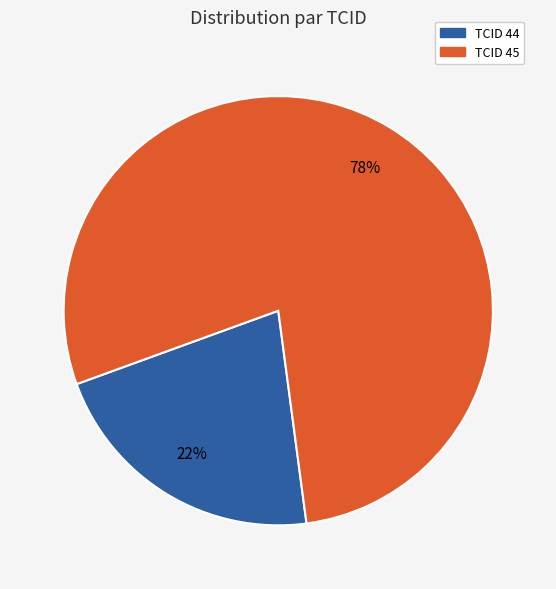

Count the number of slices in the pie.

2